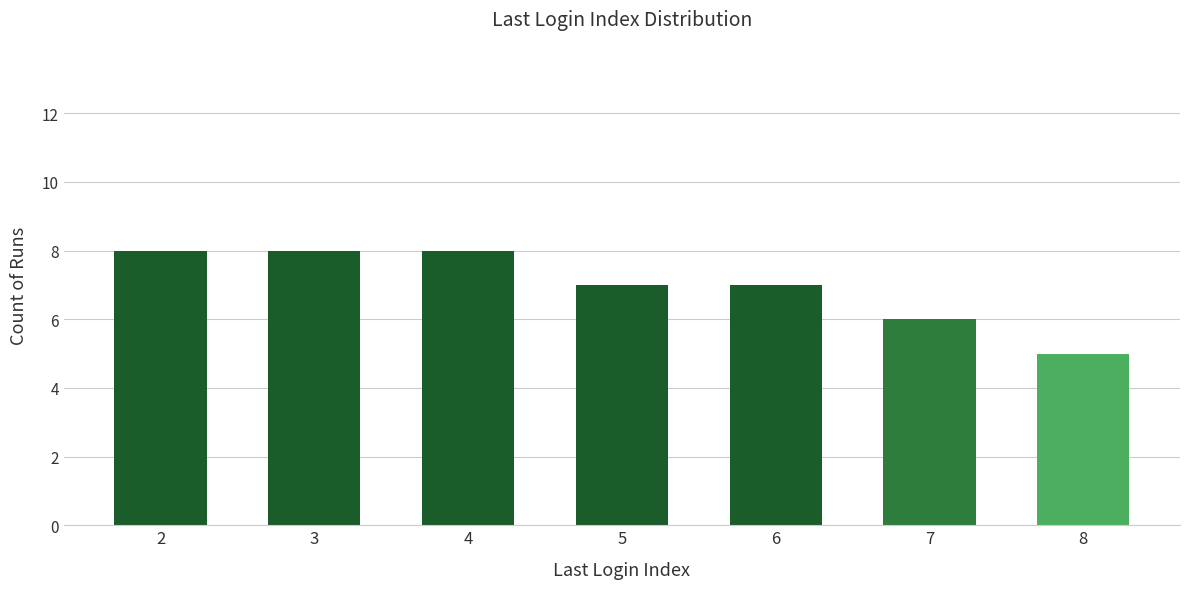

Approximately how many times larger is the value at 8 compared to 4?

0.6